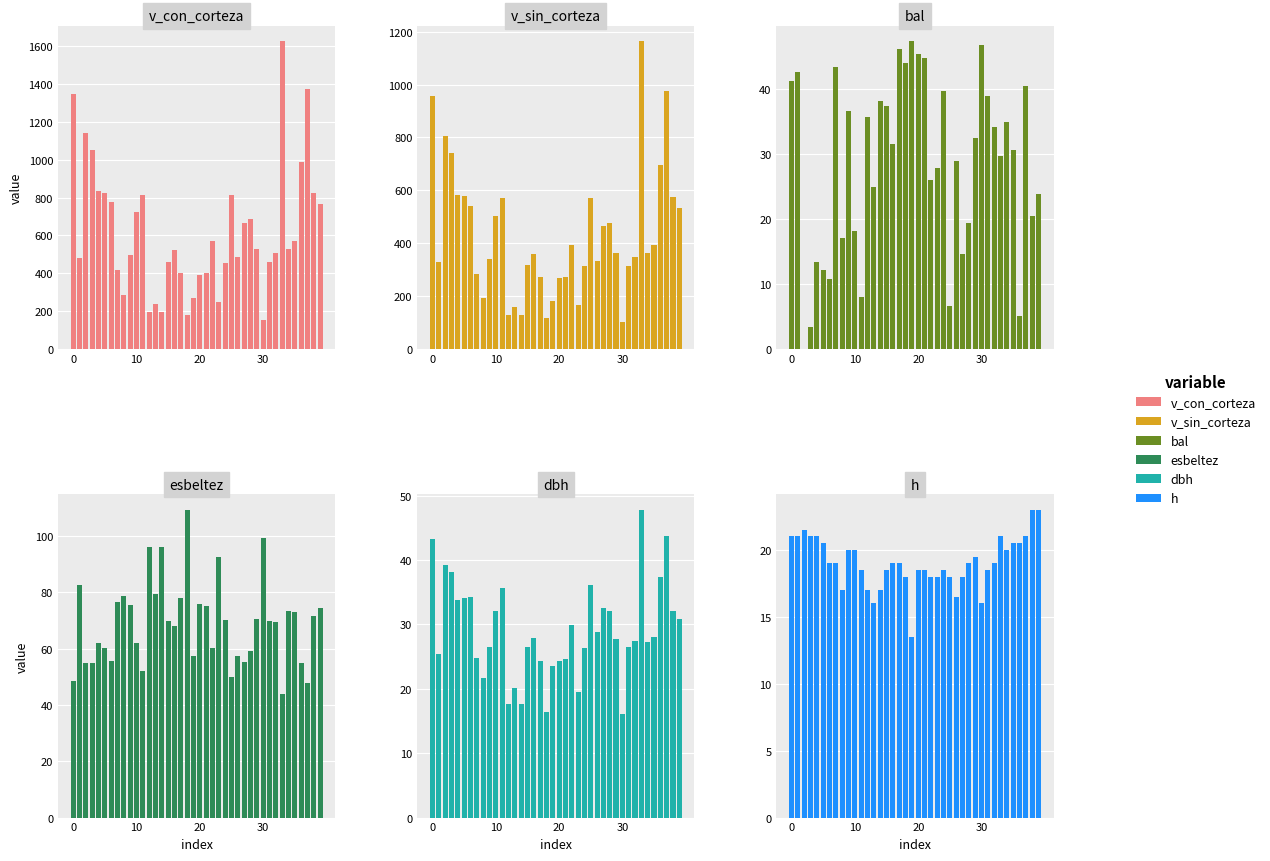

What is the difference between the highest and lowest values at 39?

744.5